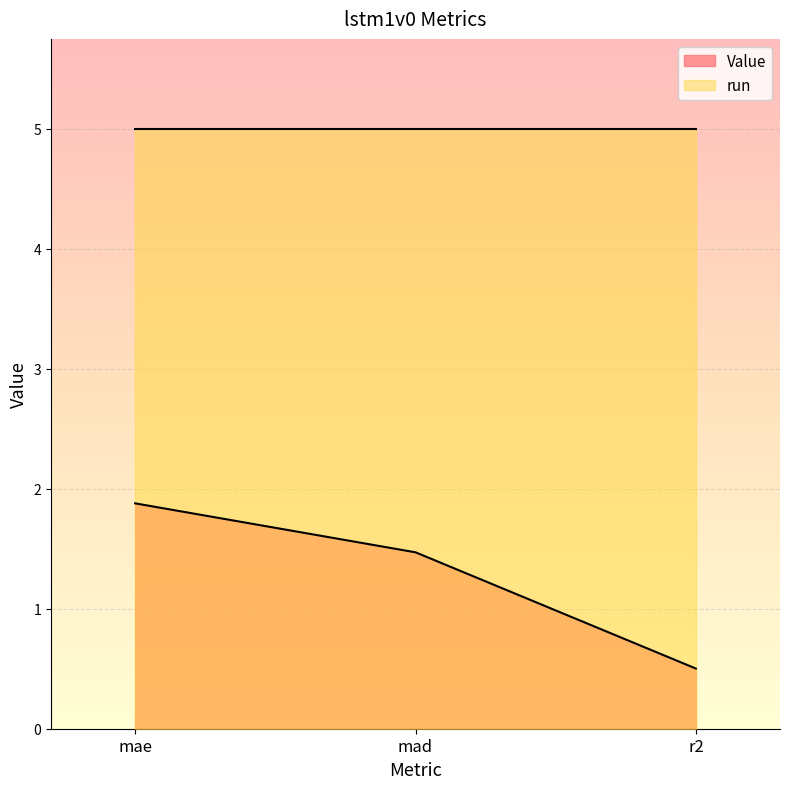

The value at r2 is 0.1. True or false?

False